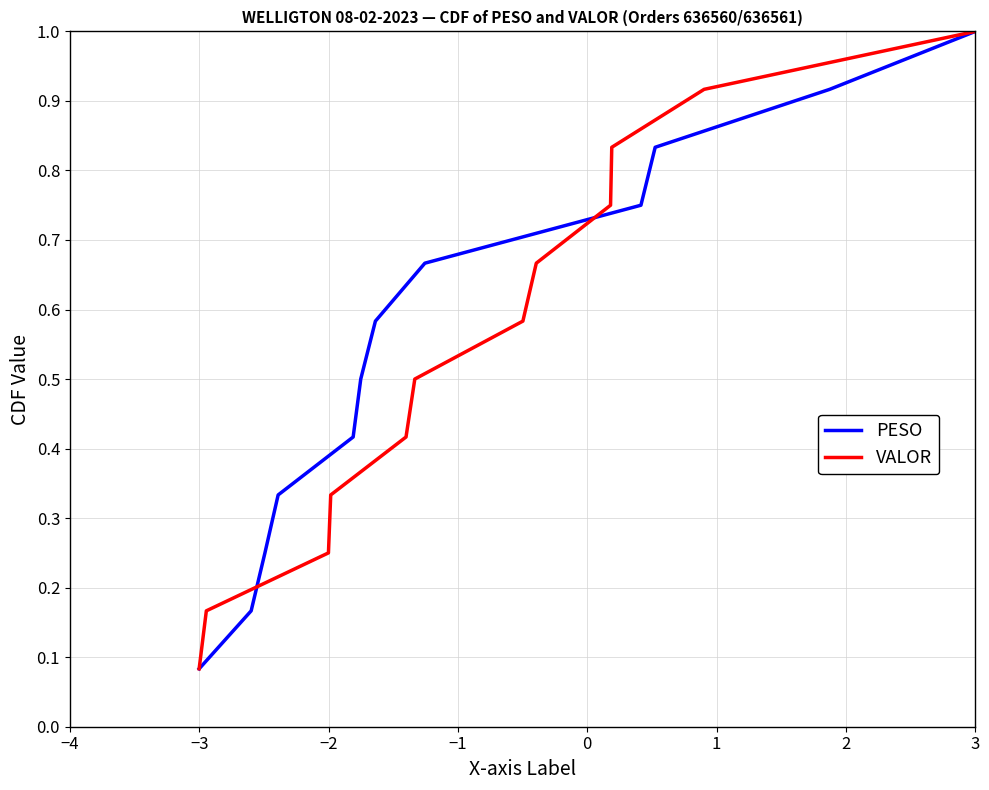

Where is PESO nearest to the value 0?

−3